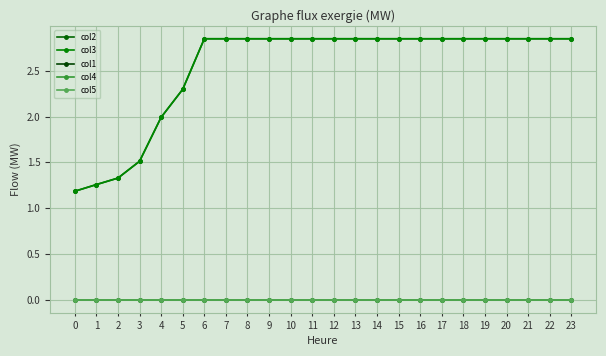

What is the difference between the highest and lowest values at 10?

2.8